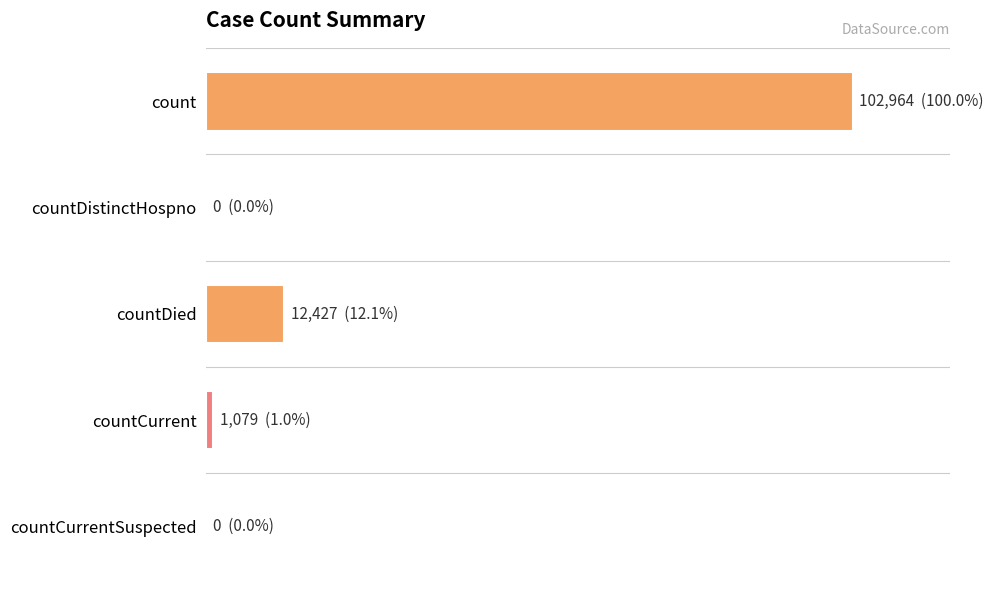

Are the bars horizontal?

Yes